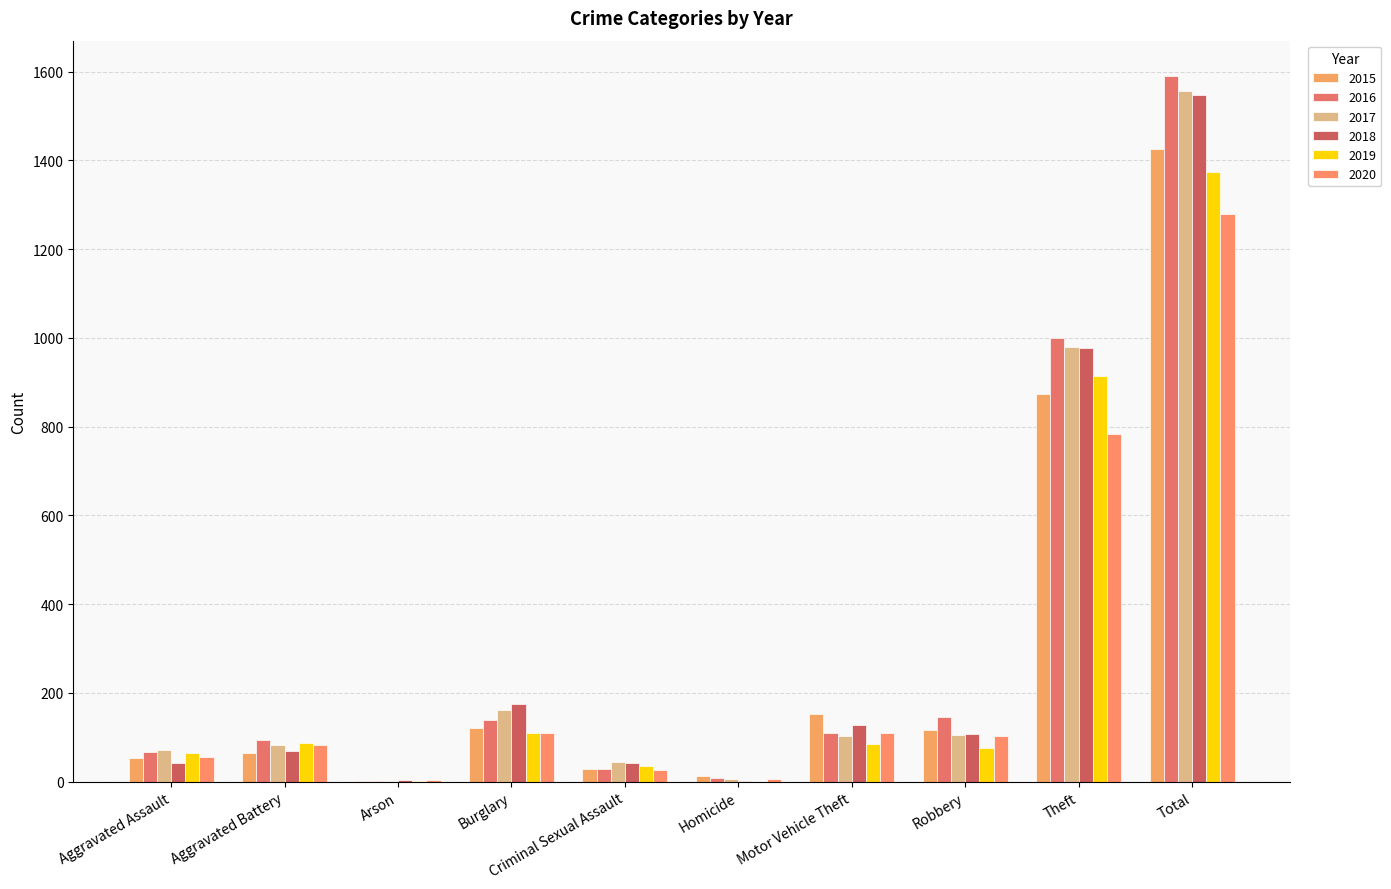

How many categories are shown in the chart?

10